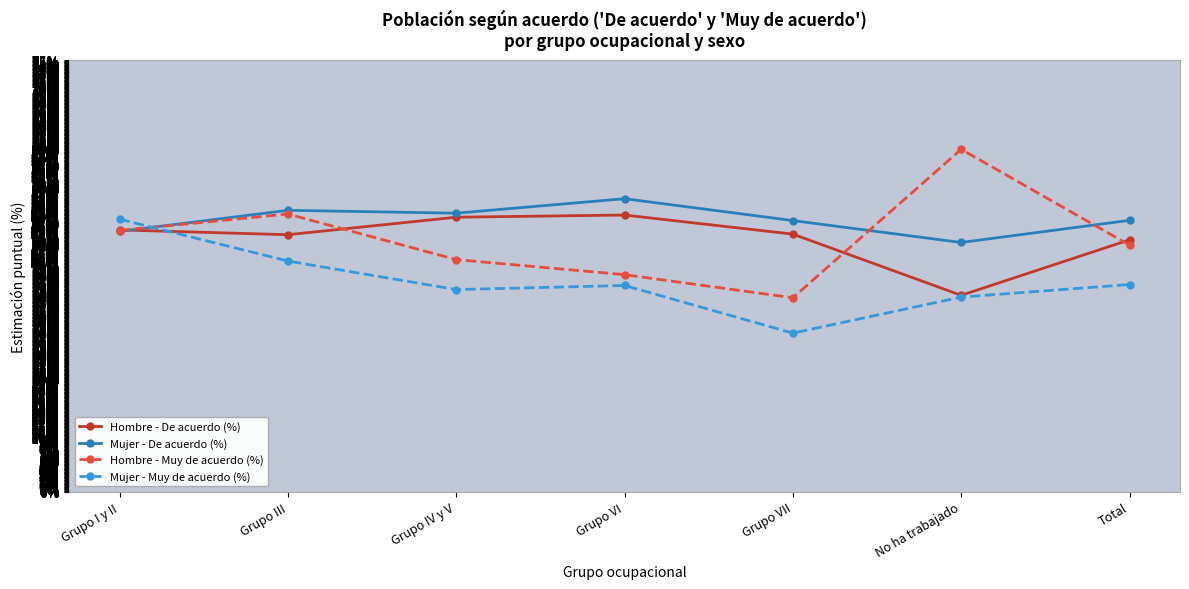

Which series has the largest total across all categories?

Mujer - De acuerdo (%)